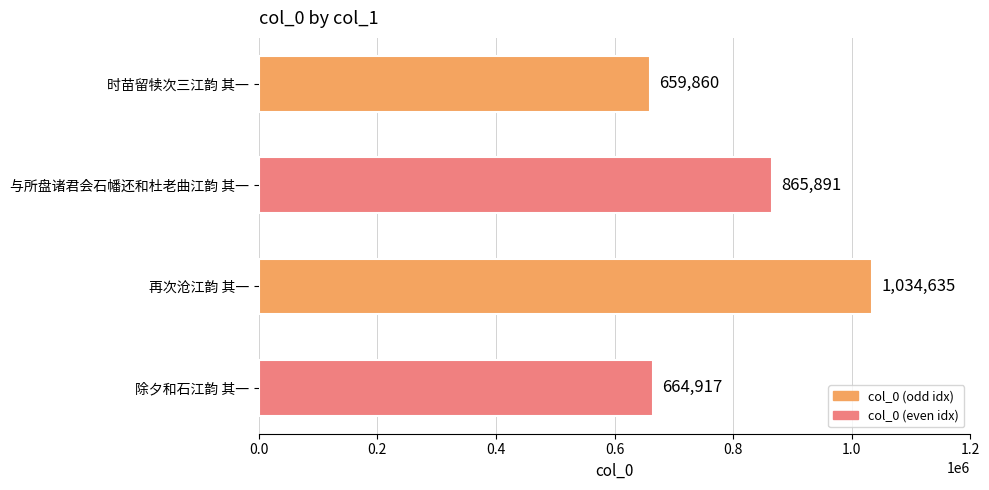

What is the change in value from 再次沧江韵 其一 to 除夕和石江韵 其一?

-369718